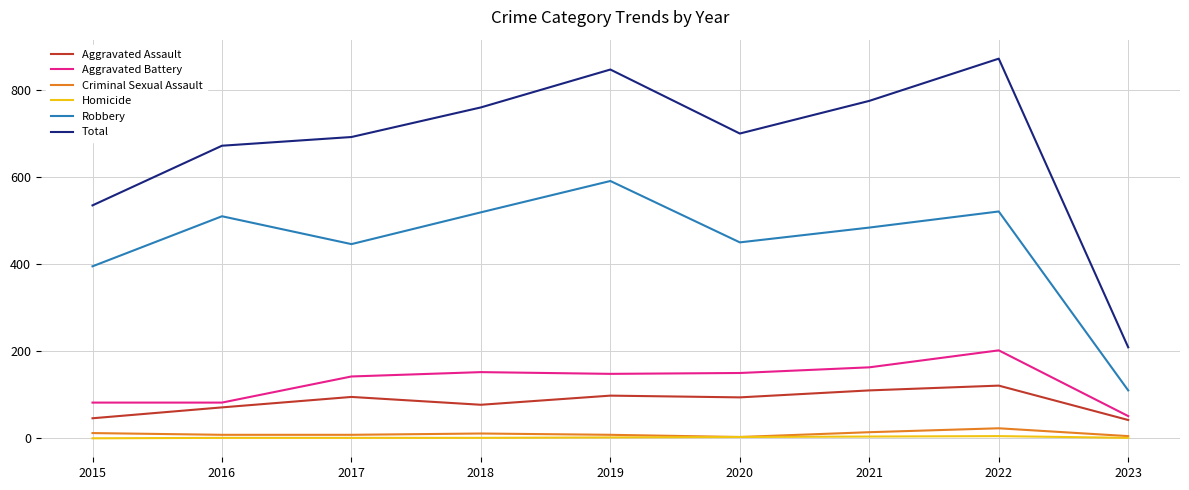

Where does the Robbery series first go above 484?

2016